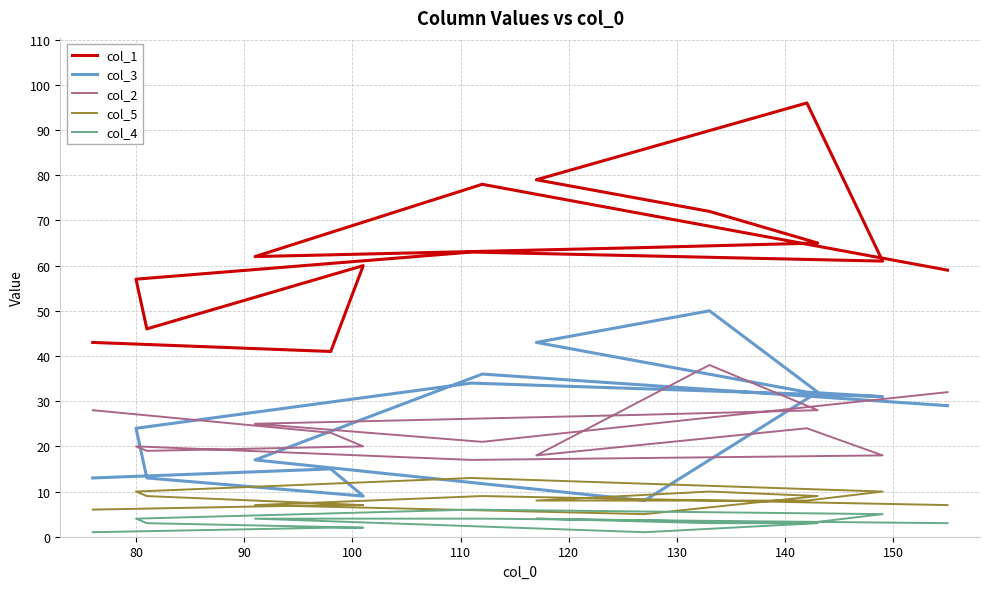

What is the difference between the maximum and minimum values in the col_3 series?

42